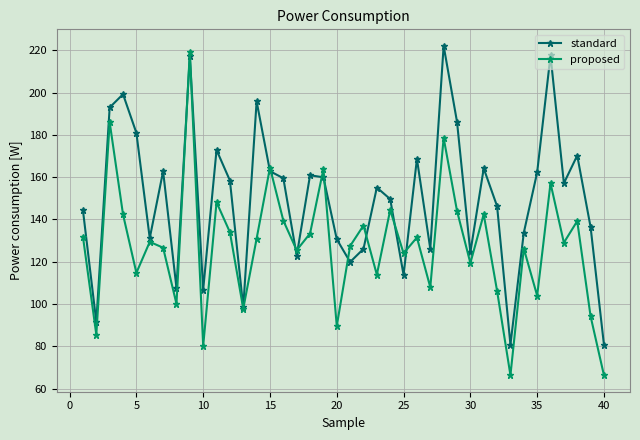

At how many categories does at least one series exceed 171?

9